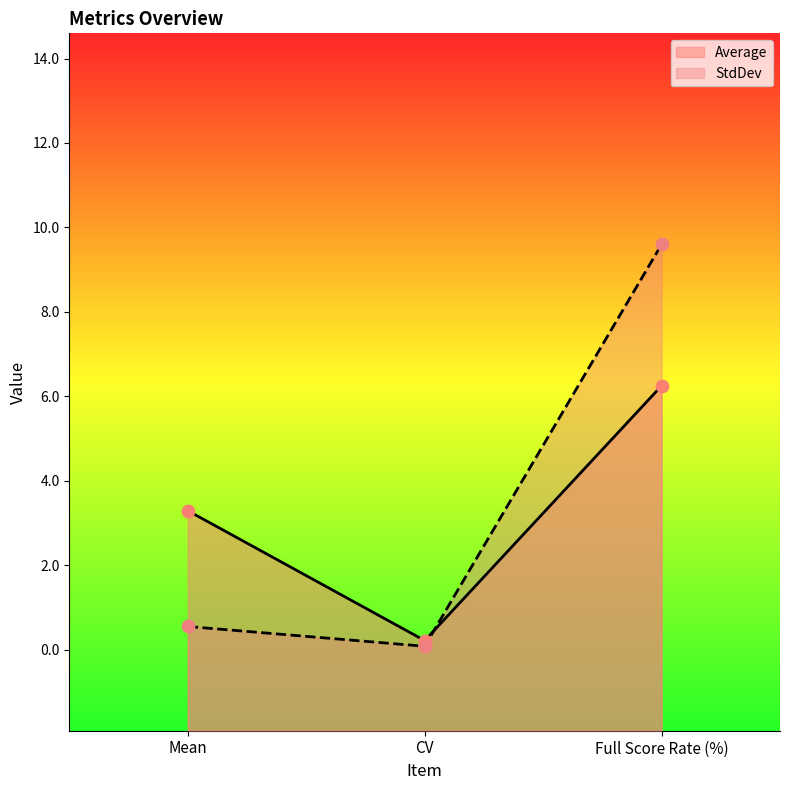

Which series has the largest total across all categories?

StdDev